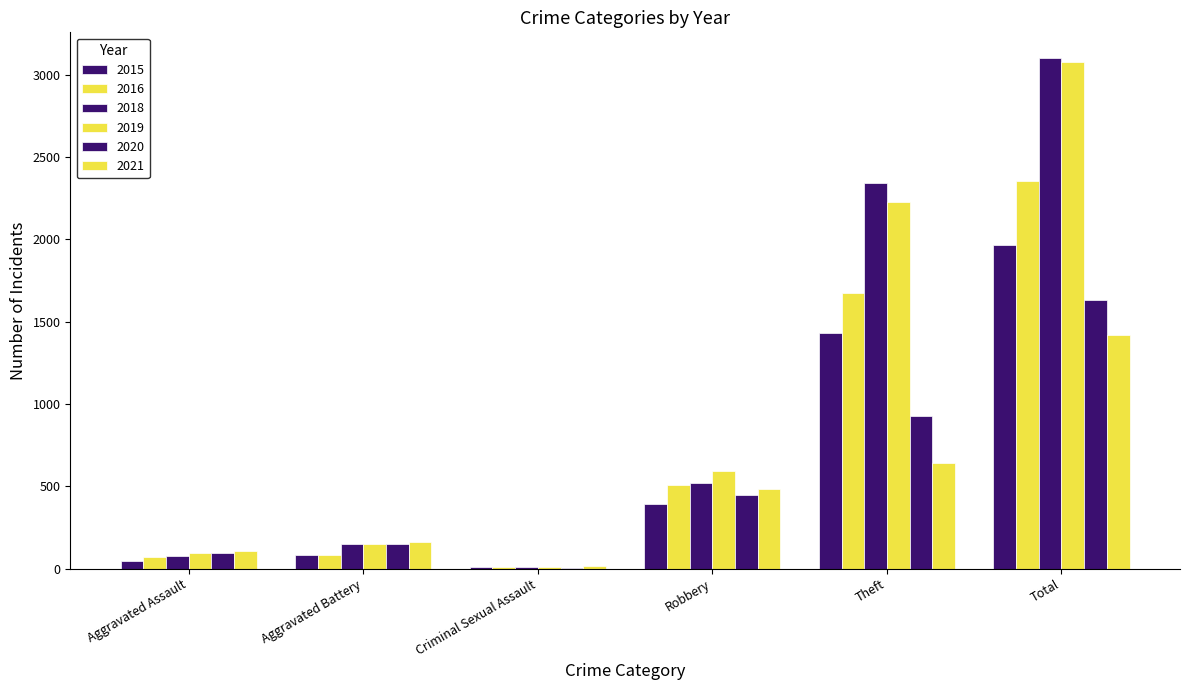

Which series has the largest total across all categories?

2018